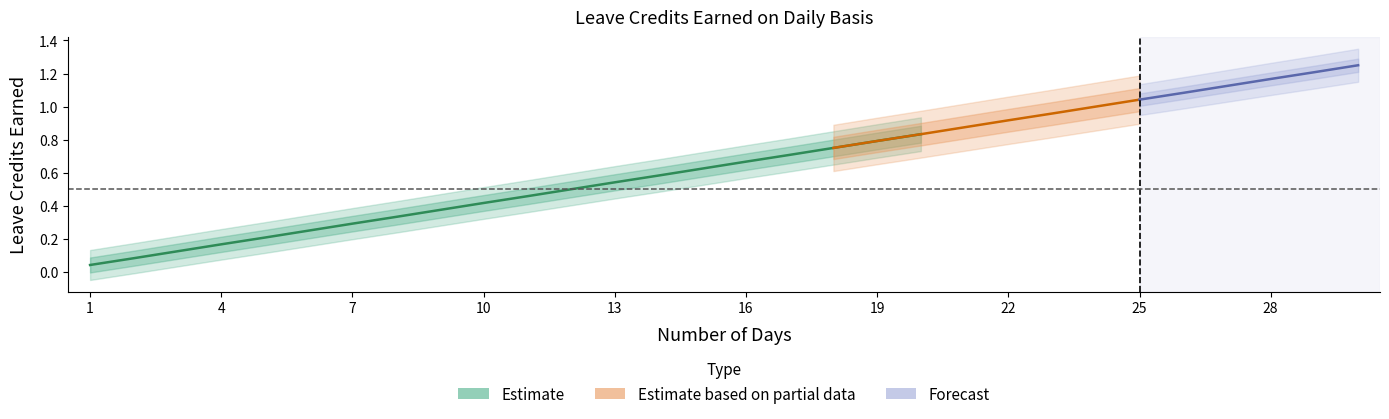

What is the sum of the SL Earned values at 9 and 6?

0.6